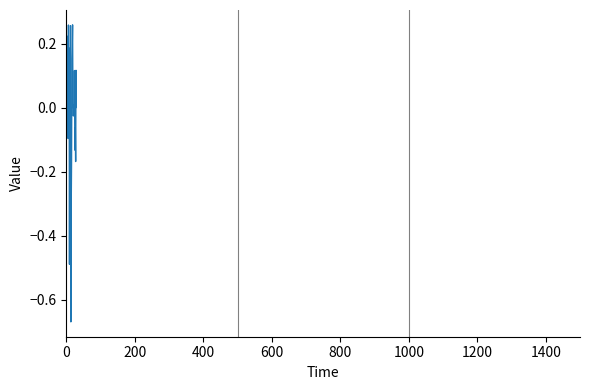

The chart shows a value of 1.1 at 20. True or false?

False